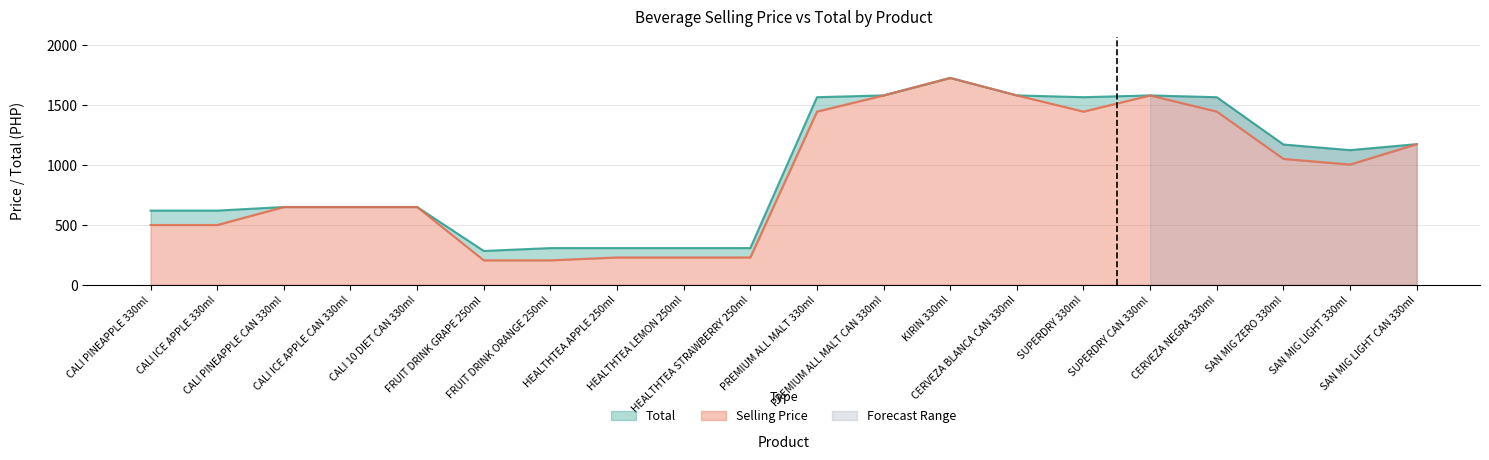

What is the label of the 8th point from the left?

HEALTHTEA APPLE 250ml